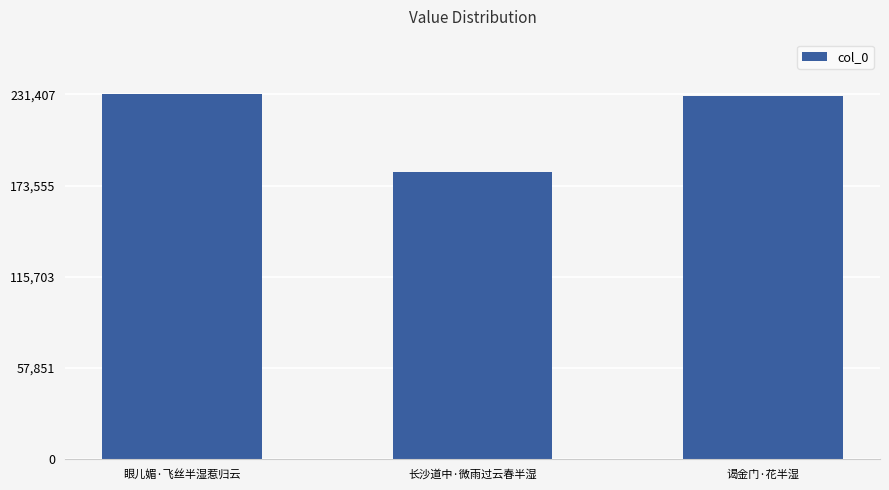

What is the label of the 3rd bar from the right?

眼儿媚·飞丝半湿惹归云